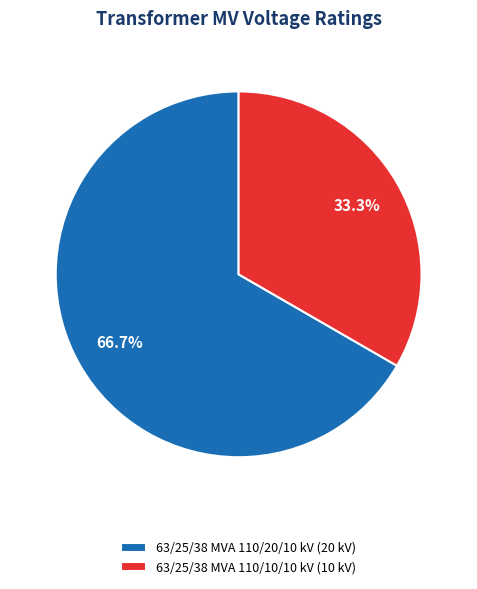

What is the ratio of the value at 63/25/38 MVA 110/10/10 kV to the value at 63/25/38 MVA 110/20/10 kV?

0.5